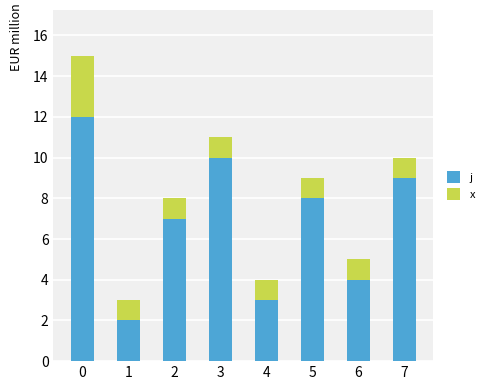

Is it true that j equals 4 at 6?

True